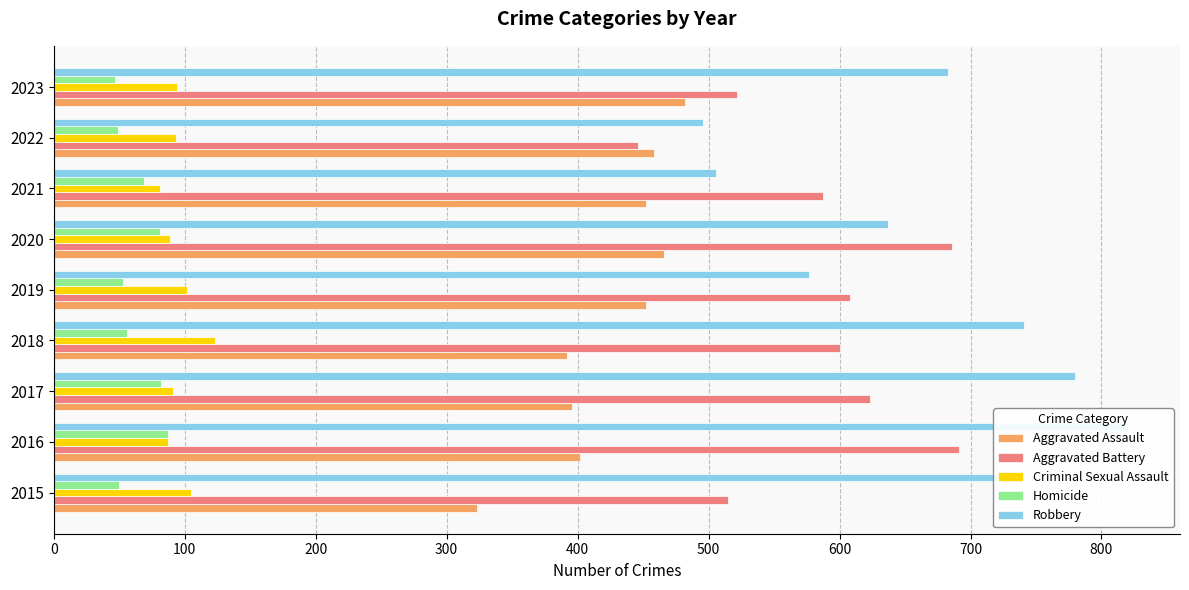

Are the bars horizontal?

Yes